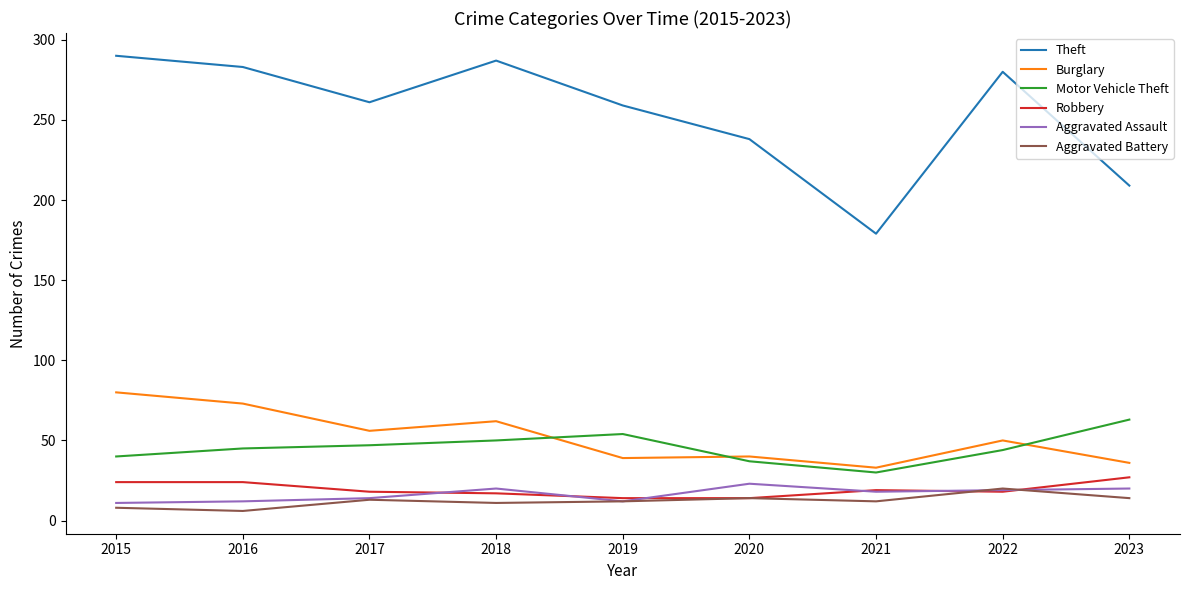

What is the average value of the Theft series?

254